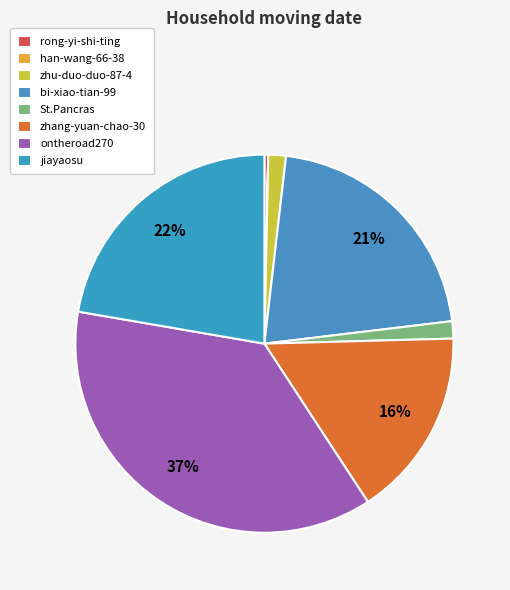

Which has a higher value, ontheroad270 or jiayaosu?

ontheroad270